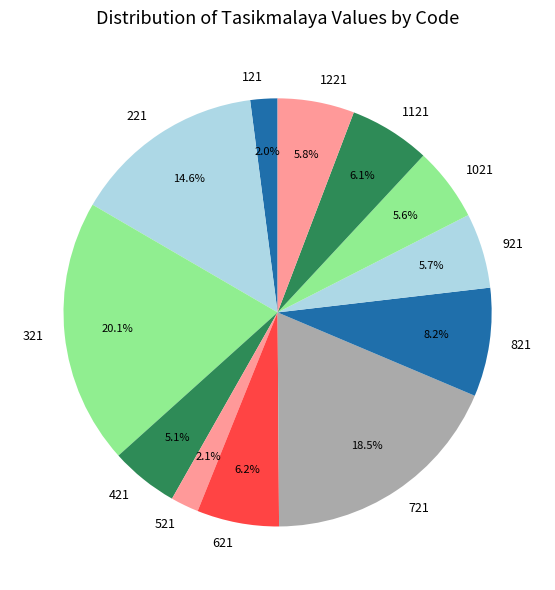

Approximately how many times larger is the value at 1021 compared to 921?

1.0